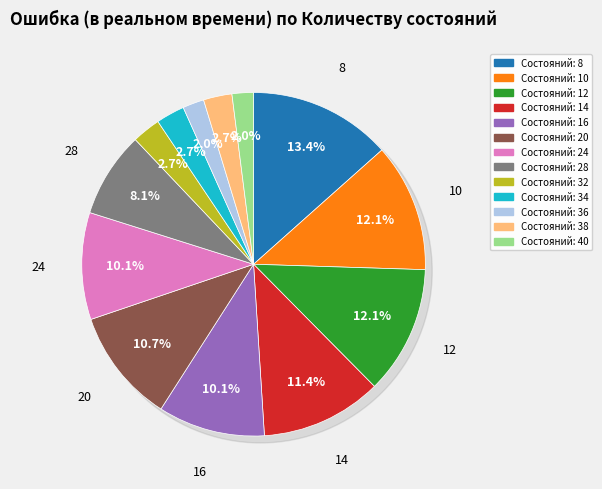

Rank the categories by value from lowest to highest.

36, 40, 32, 34, 38, 28, 16, 24, 20, 14, 10, 12, 8